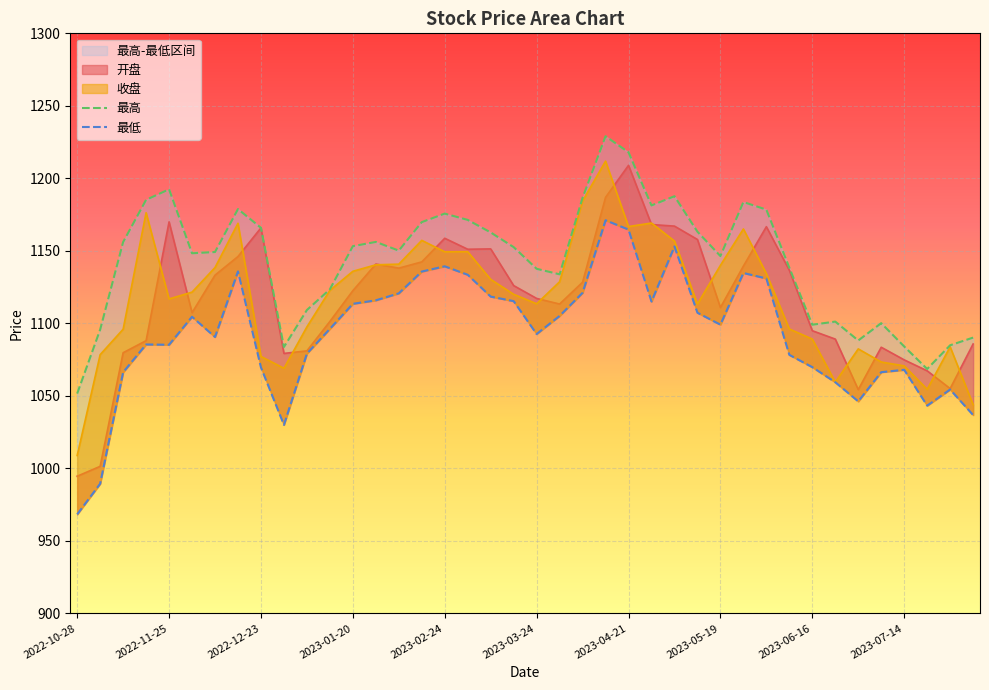

True or false: 最高 and 最低 intersect in this chart.

False